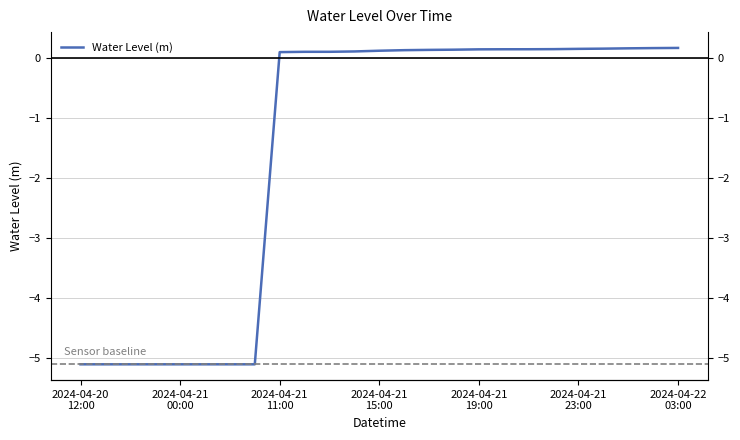

At which label does the data first exceed 0?

2024-04-21 11:00